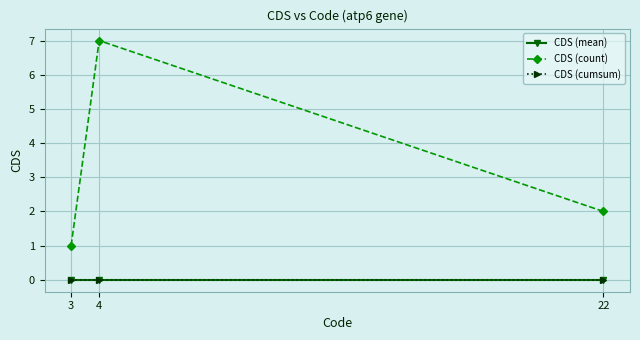

The CDS (cumsum) series shows 0 at 4. True or false?

True